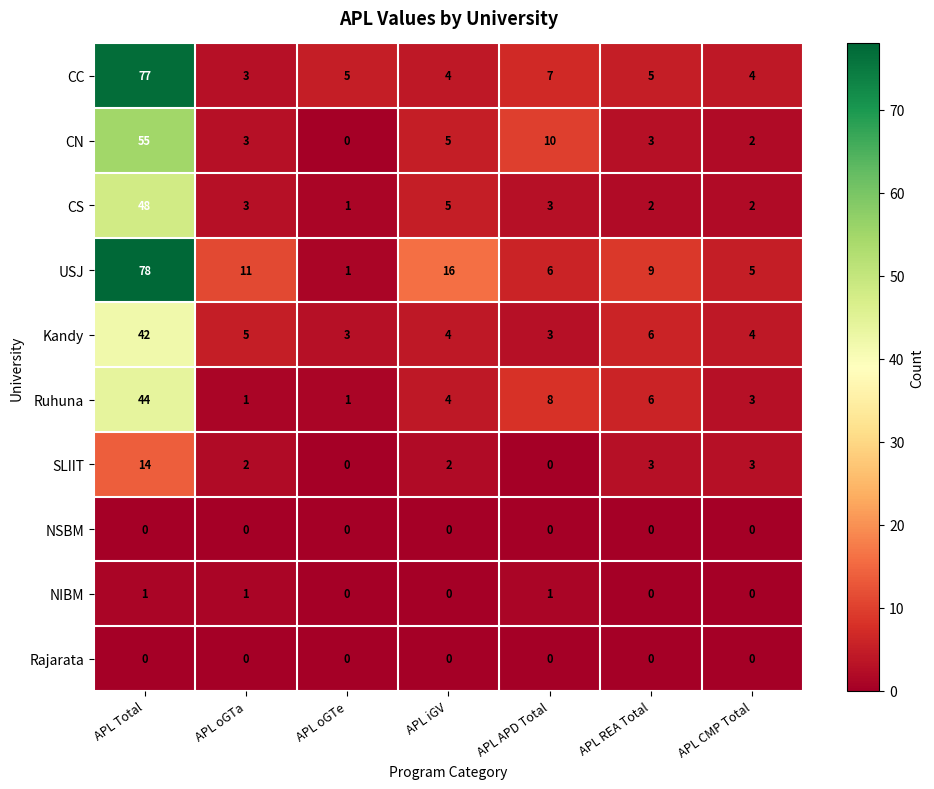

Which series changed the most between APL oGTa and APL oGTe?

USJ